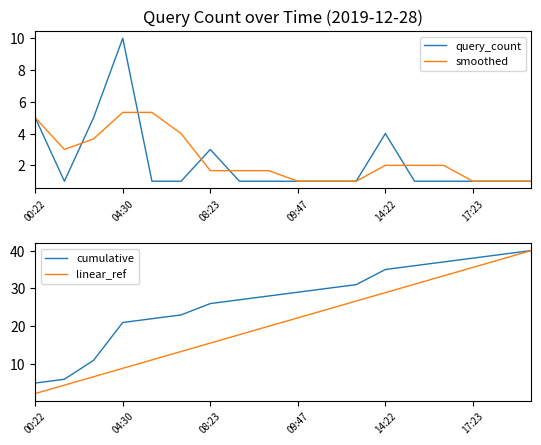

True or false: smoothed has a value of 0.9 at 7.

False